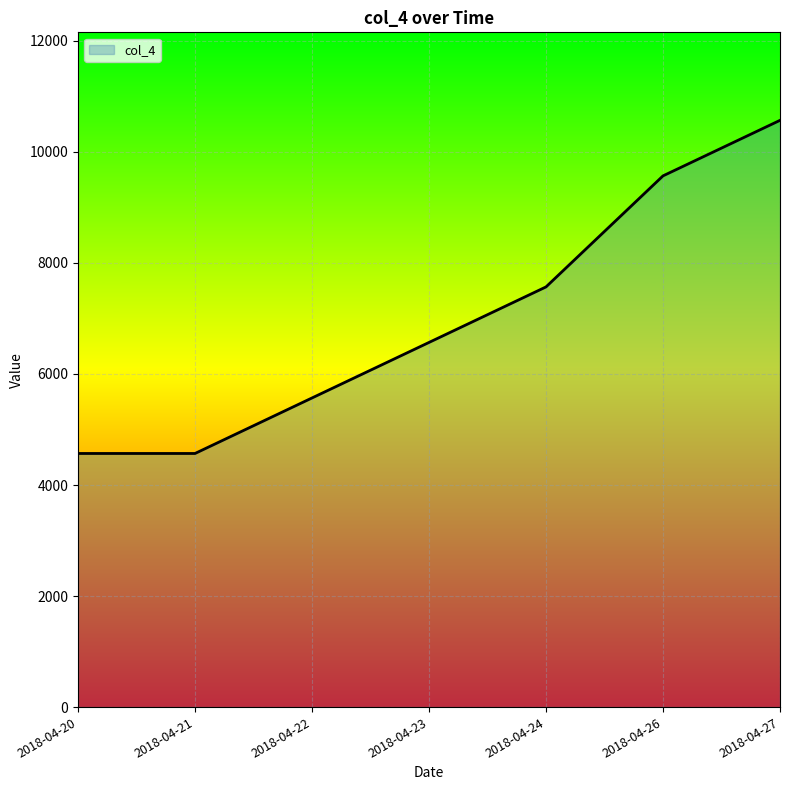

How many lines are shown in the chart?

1